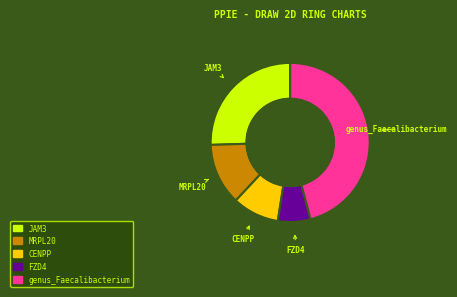

How many slices are in this pie chart?

5